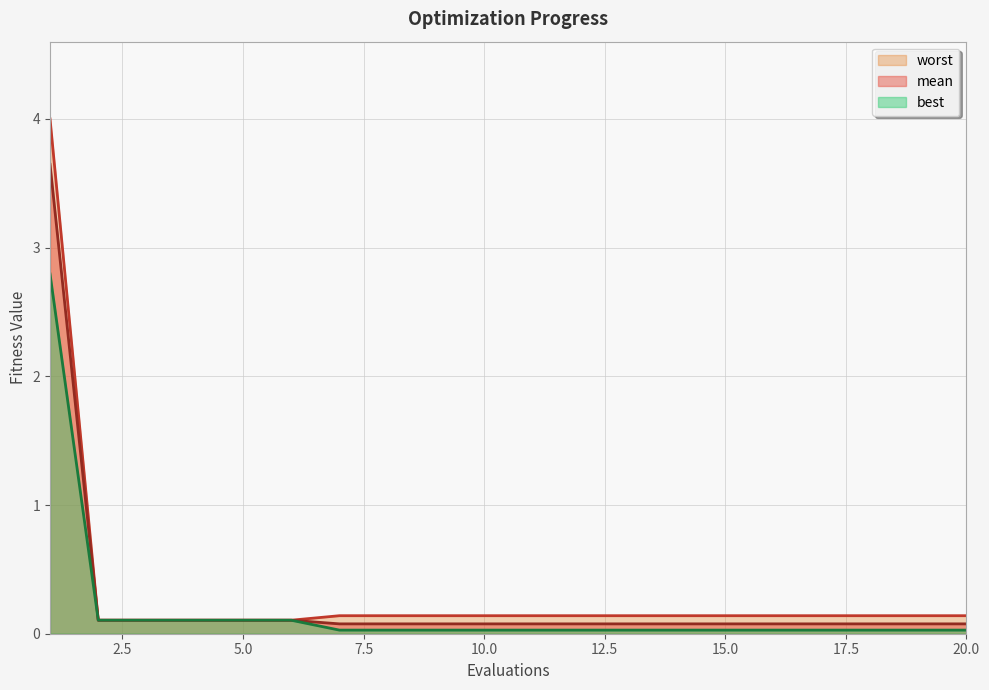

What is the average value of the mean series?

0.3